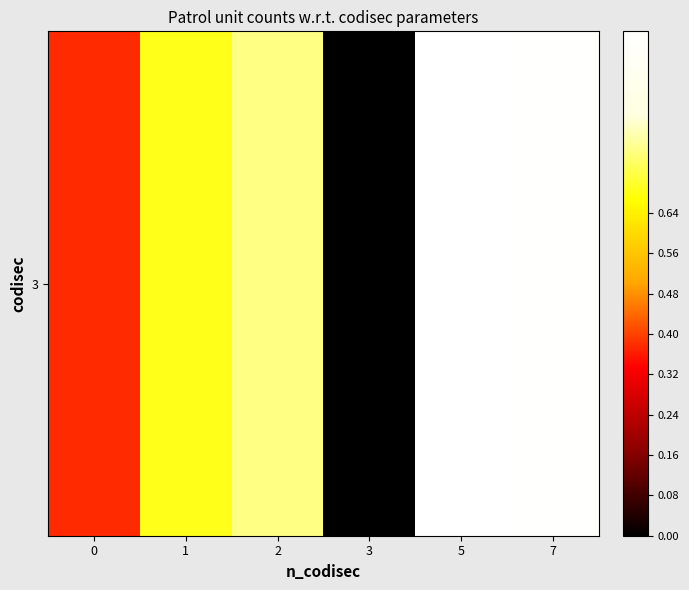

What is the difference between the values at 0 and 7?

0.6